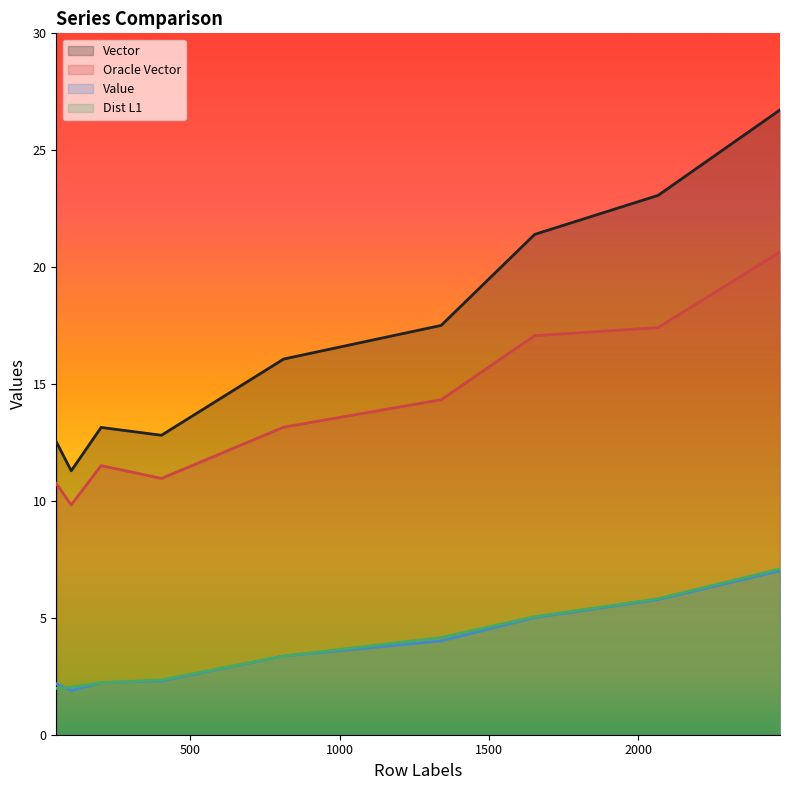

True or false: Vector and Dist L1 intersect in this chart.

False